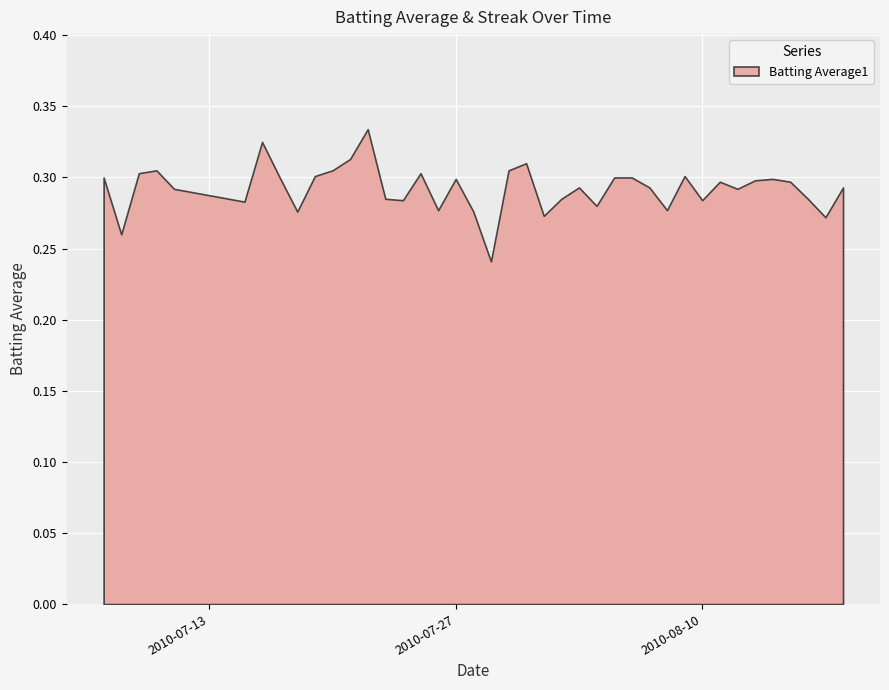

How many lines are shown in the chart?

1